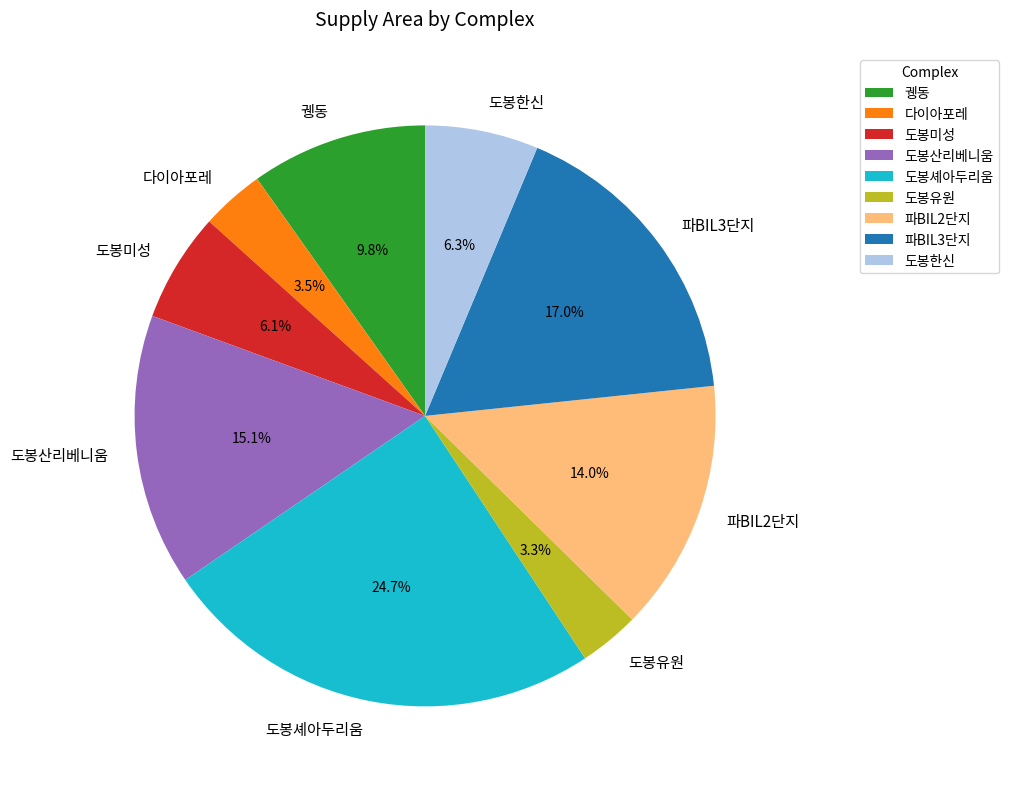

What is the total percentage of 파BIL2단지 and 도봉산리베니움?

29.2%